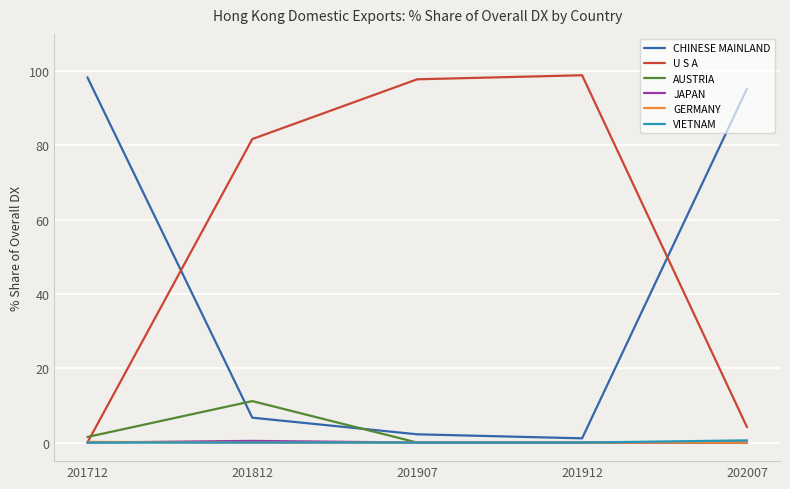

Is it true that AUSTRIA equals 18.9 at 201812?

False